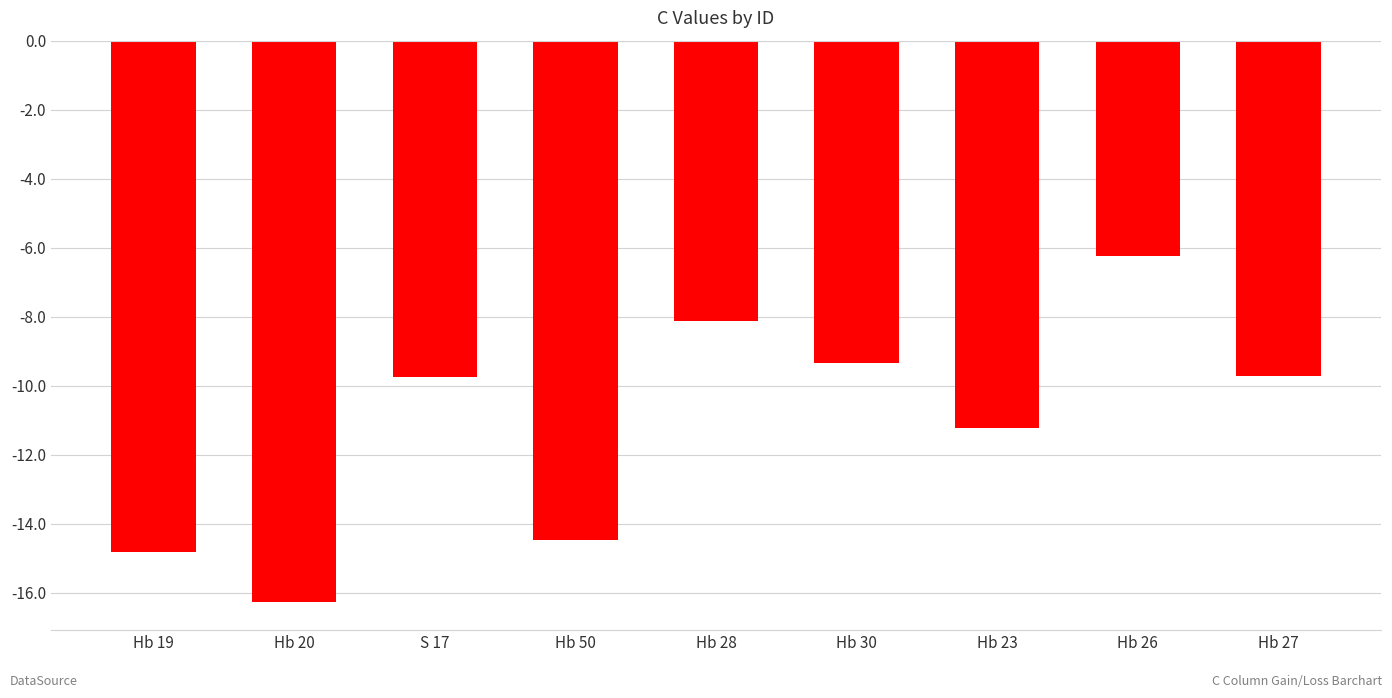

Where does the data first go above -9?

Hb 28